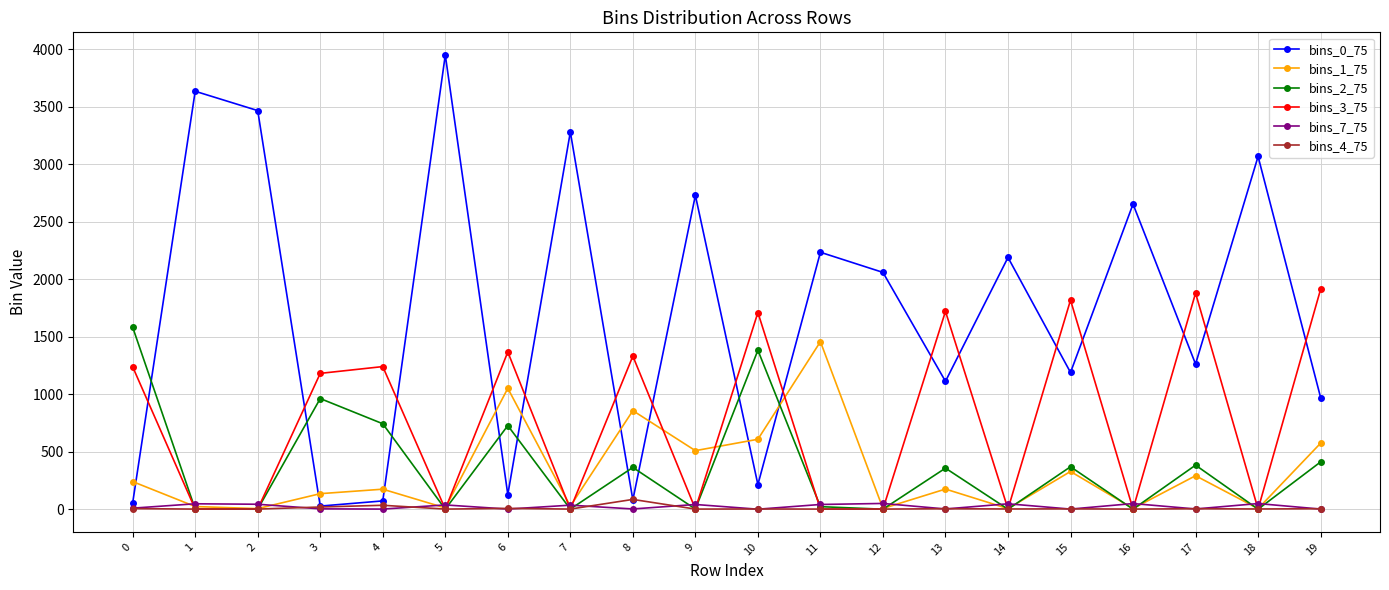

At which label does bins_7_75 first exceed 35?

1